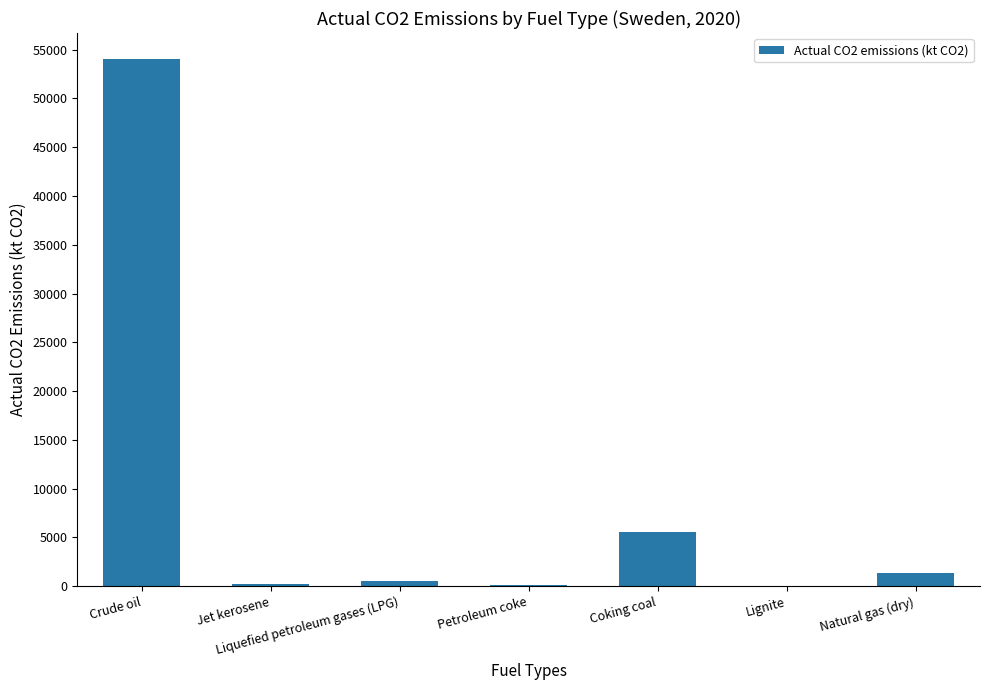

What is the sum of all values?

61671.2